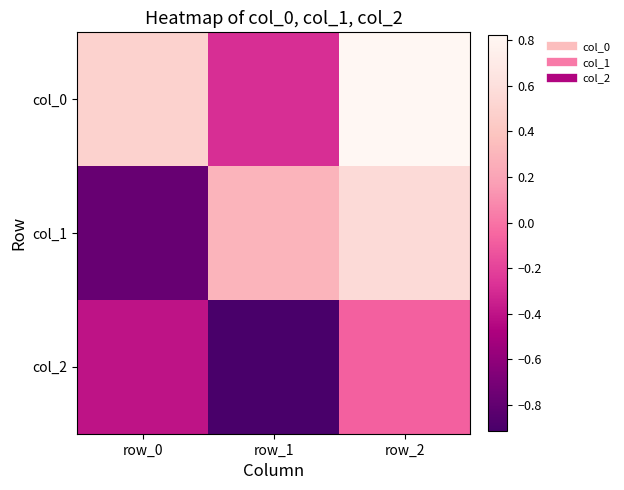

What is the total value across all series at row_2?

1.3